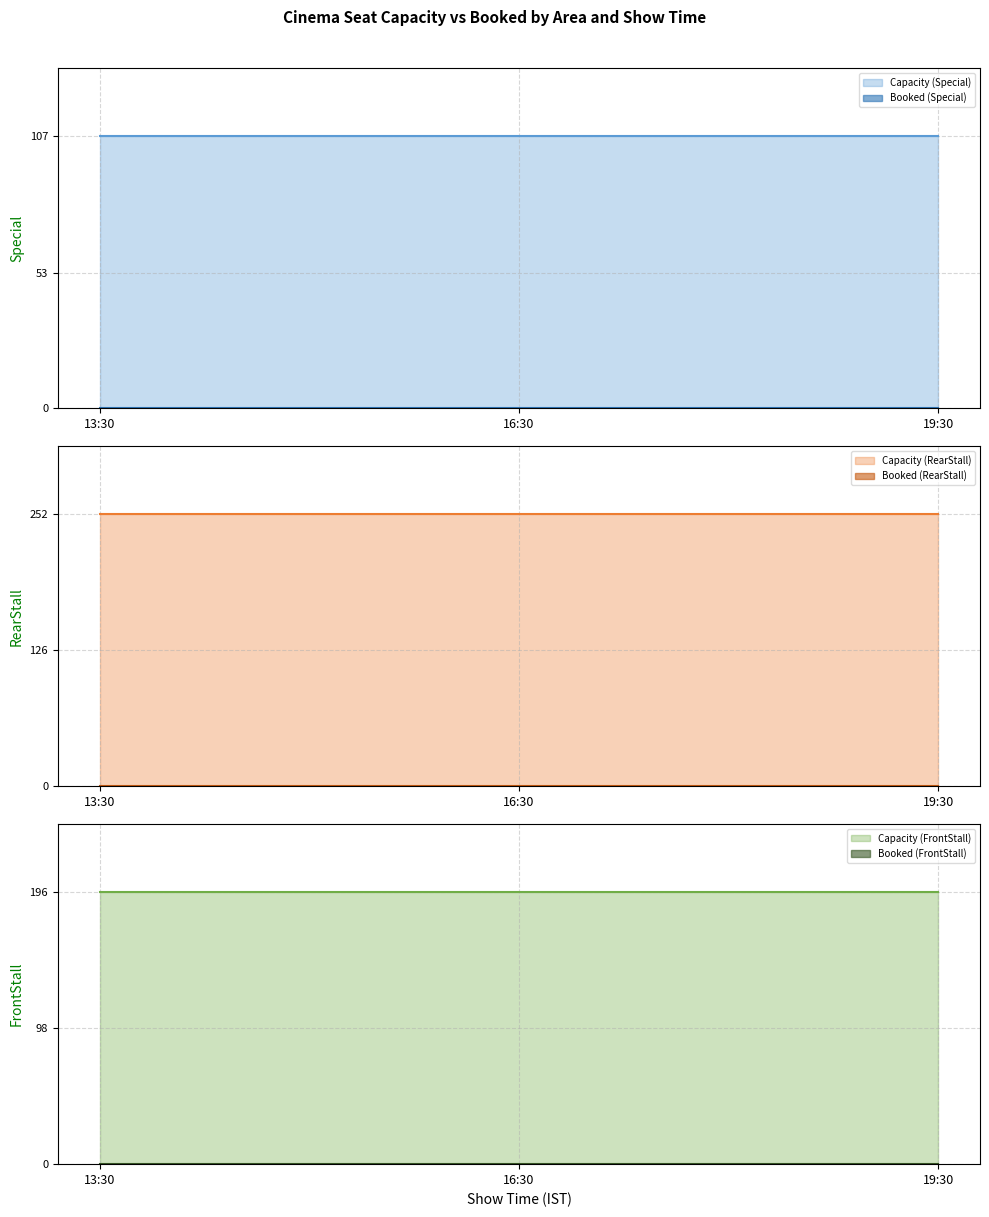

Reading left to right, what are all the values shown in this chart?

Capacity line (Special): 13:30=107	16:30=107	19:30=107
Booked line (Special): 13:30=0	16:30=0	19:30=0
Capacity line (RearStall): 13:30=252	16:30=252	19:30=252
Booked line (RearStall): 13:30=0	16:30=0	19:30=0
Capacity line (FrontStall): 13:30=196	16:30=196	19:30=196
Booked line (FrontStall): 13:30=0	16:30=0	19:30=0